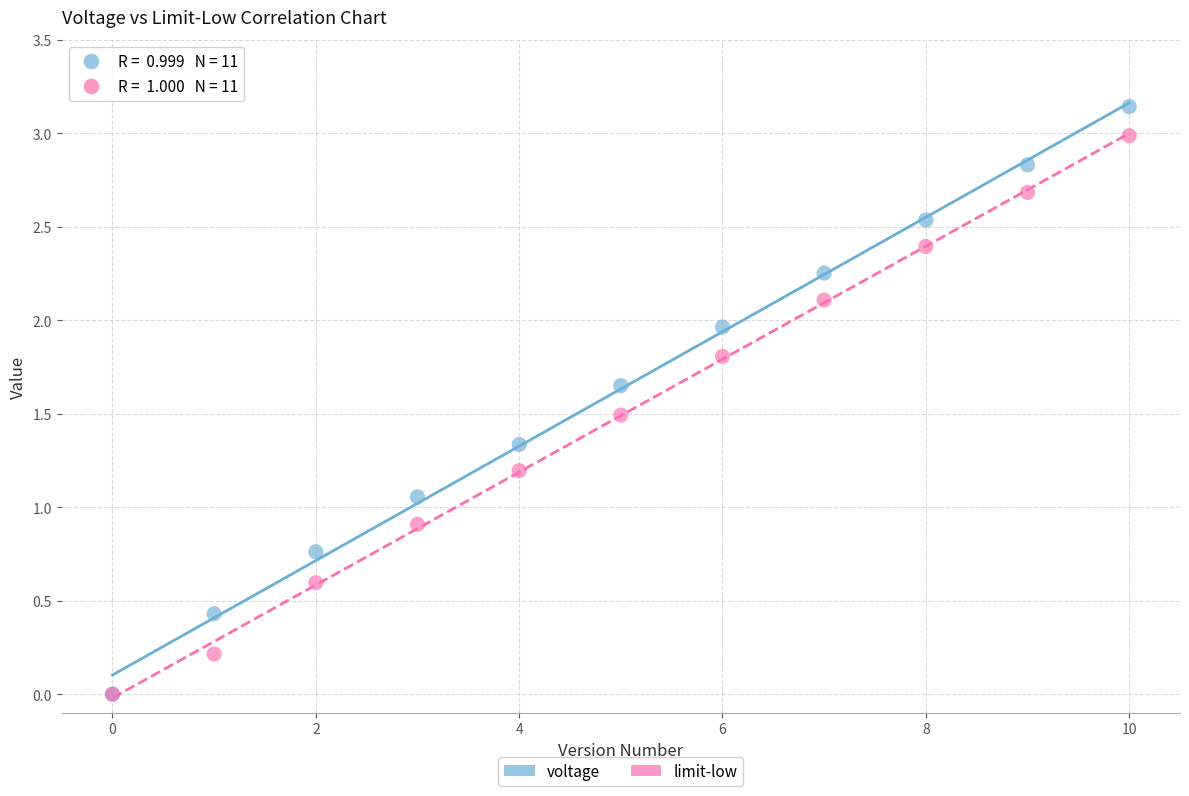

In the limit-low series, what Y value is closest to 1?

0.9